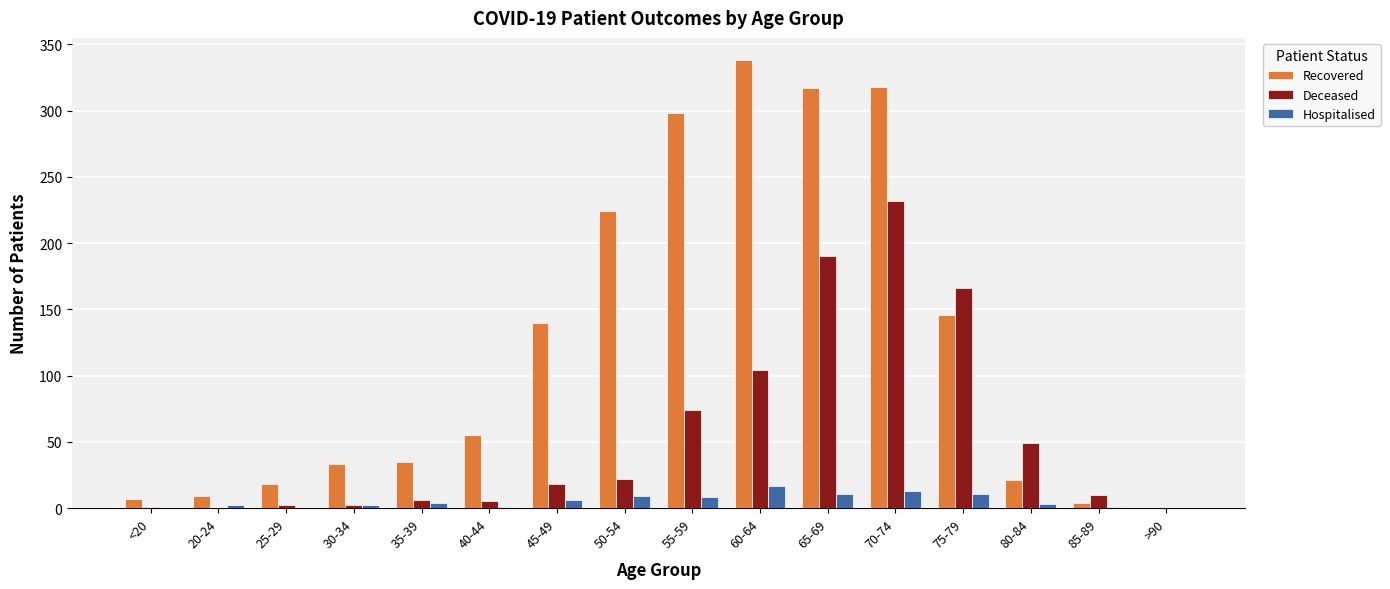

The Hospitalised series shows 11 at 65-69. True or false?

True